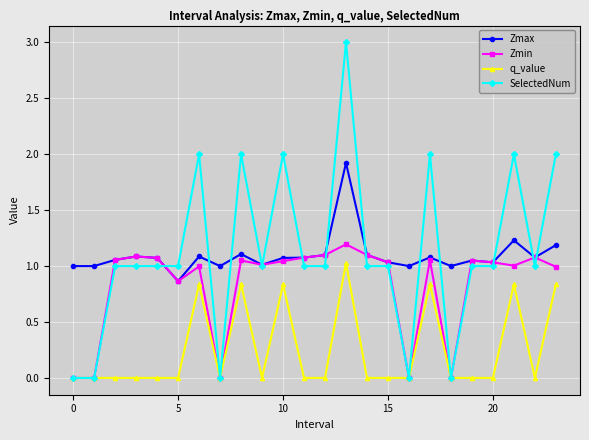

True or false: q_value has more than 2 points higher than both neighbors.

True